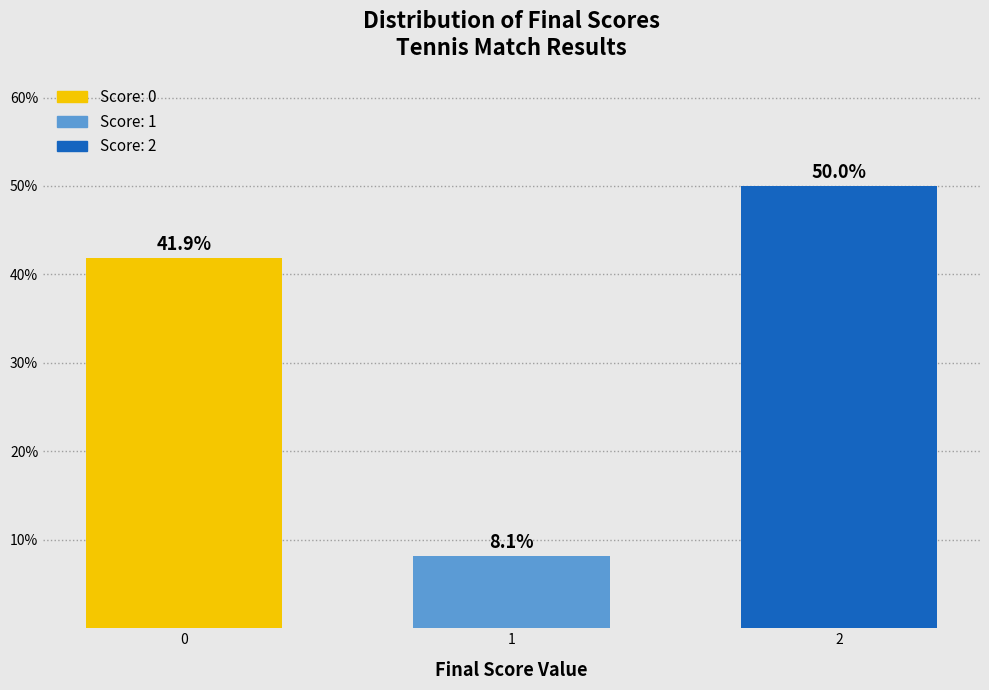

Reading left to right, transcribe all the data shown in this chart.

0=41.9	1=8.1	2=50.0